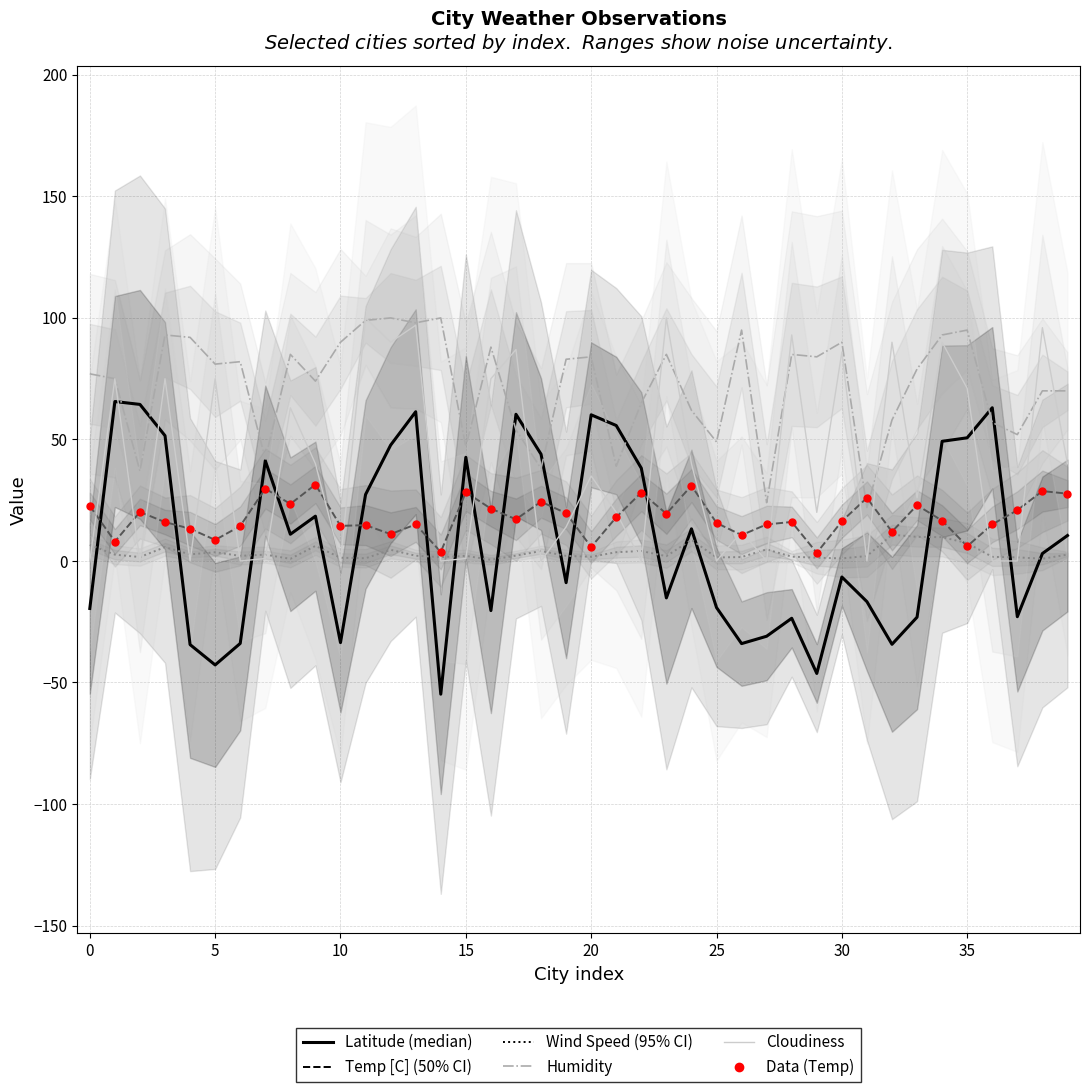

What are all the series names shown in the legend?

Latitude, Temp [C], Wind Speed, Humidity, Cloudiness